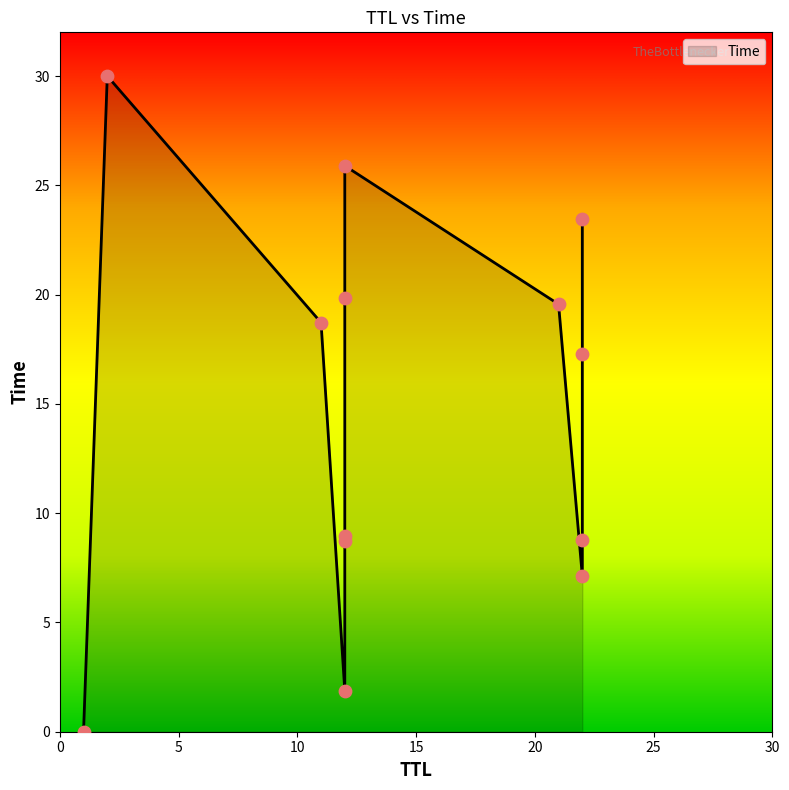

What is the change in value from 1 to 22?

+7.1